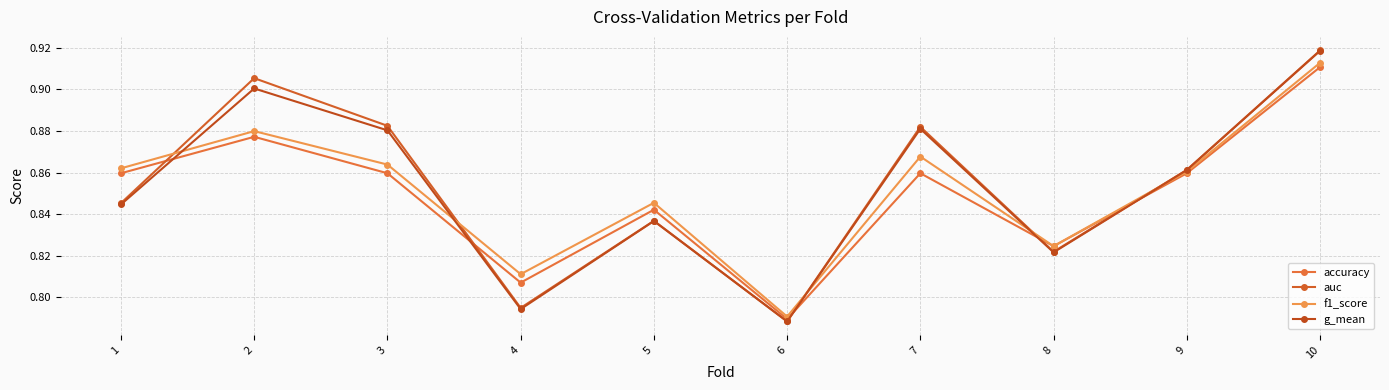

Count the number of categories in the chart.

10